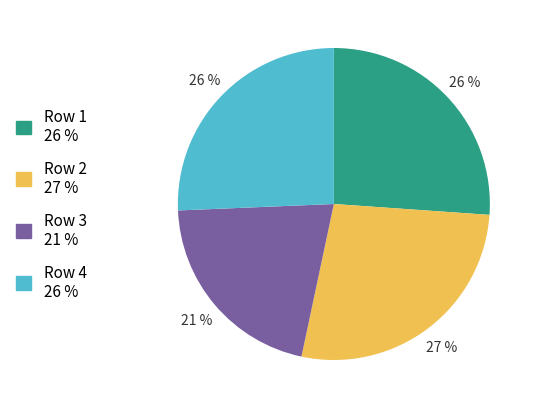

Does any single category account for the majority?

No